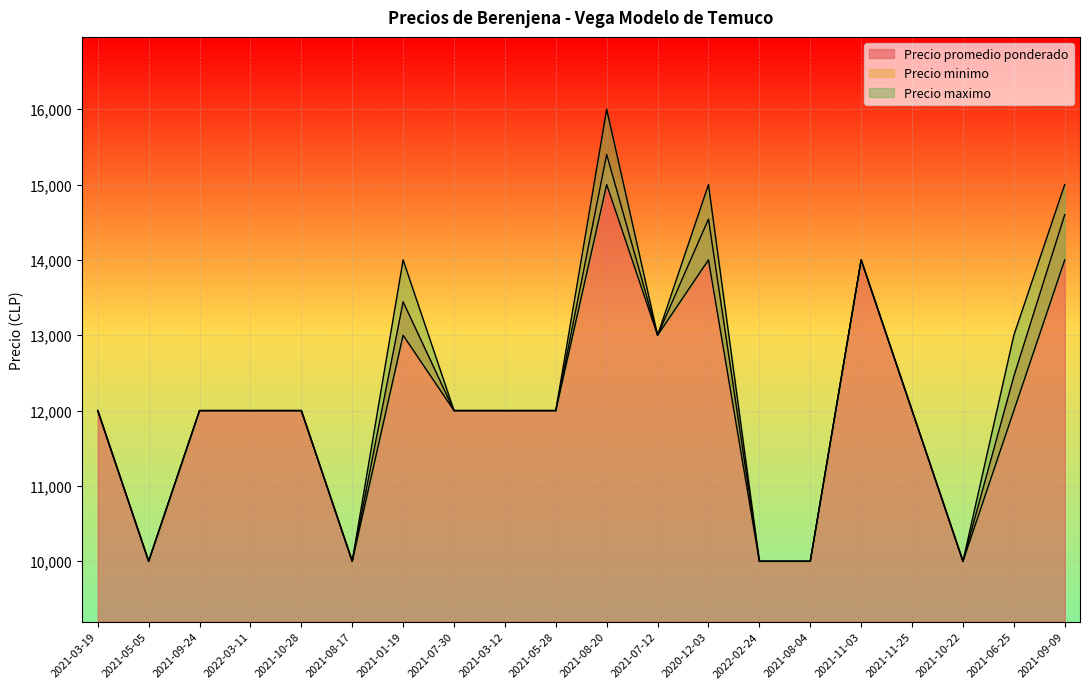

Between 2021-08-17 and 2021-06-25, which series saw the biggest shift?

Precio maximo